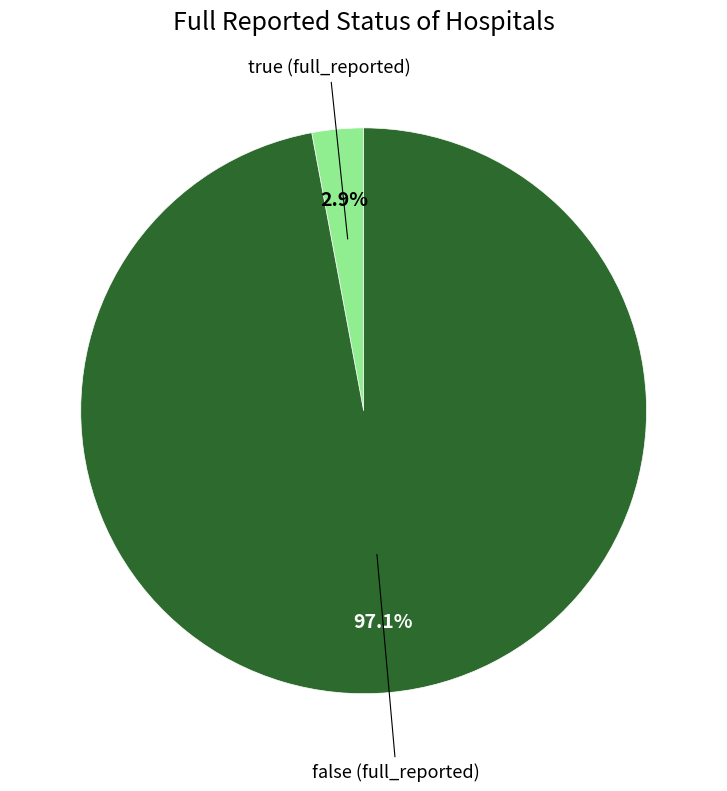

Does any single category account for the majority?

Yes